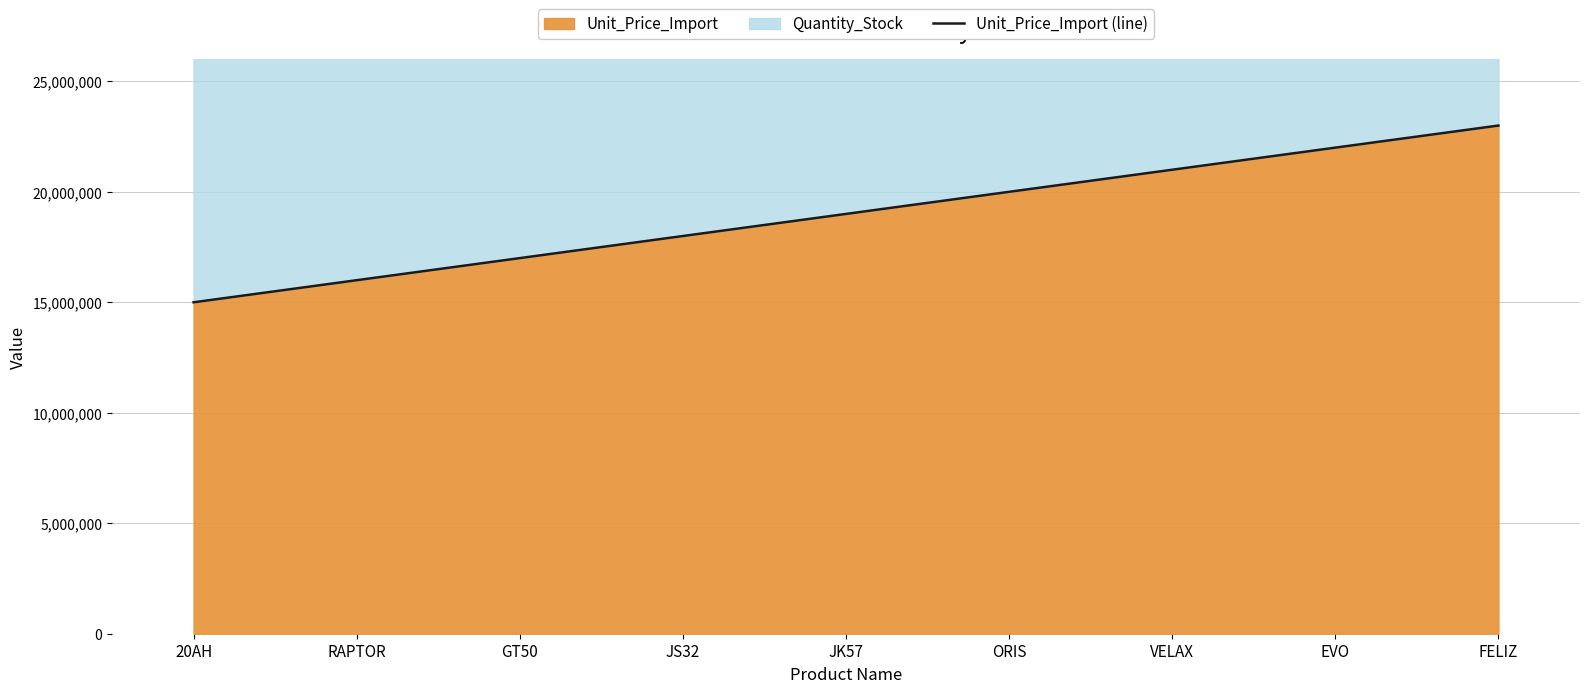

Reading left to right, what are all the values shown in this chart?

15000000	16000000	17000000	18000000	19000000	20000000	21000000	22000000	23000000